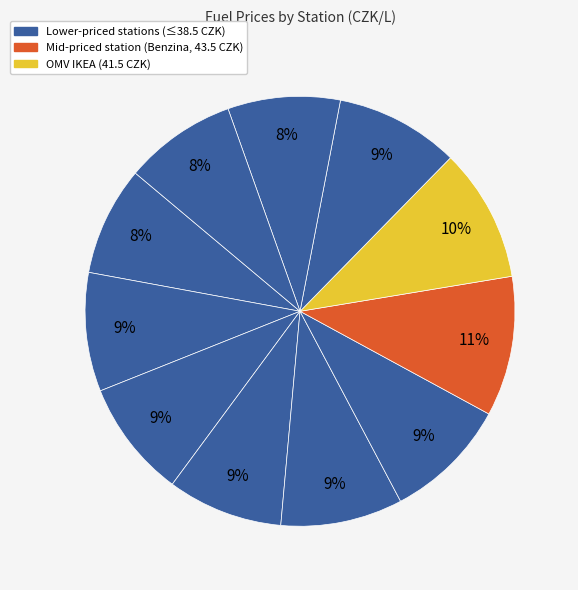

Rank the categories by value from highest to lowest.

Benzina Albert Modřice, OMV IKEA, MOL Olomoucká, EuroOil Opuštěná, Shell Olomoucká, Tesco, Globus, Makro, AVIA, Eurobit, TankONO